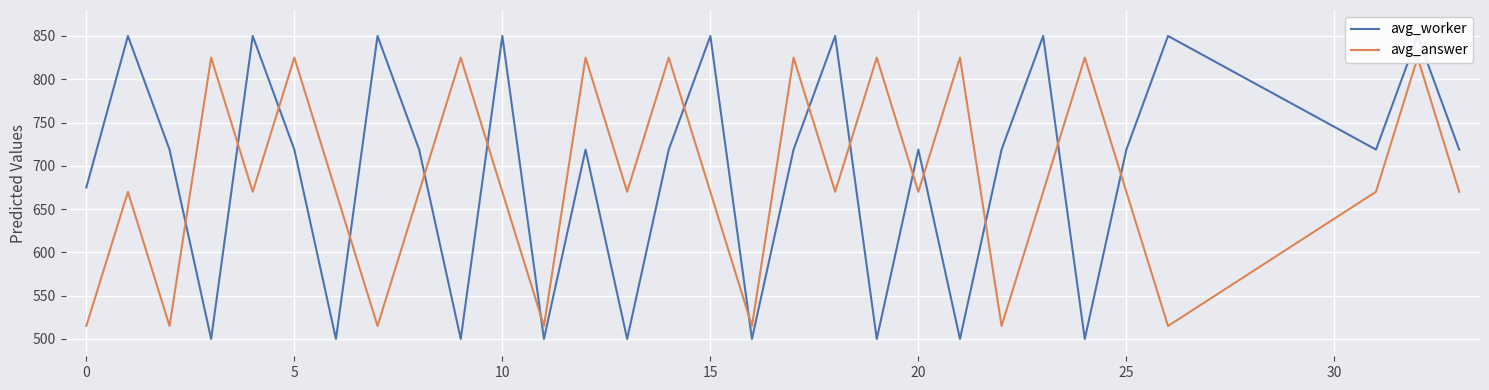

What is the greatest value displayed?

850.0